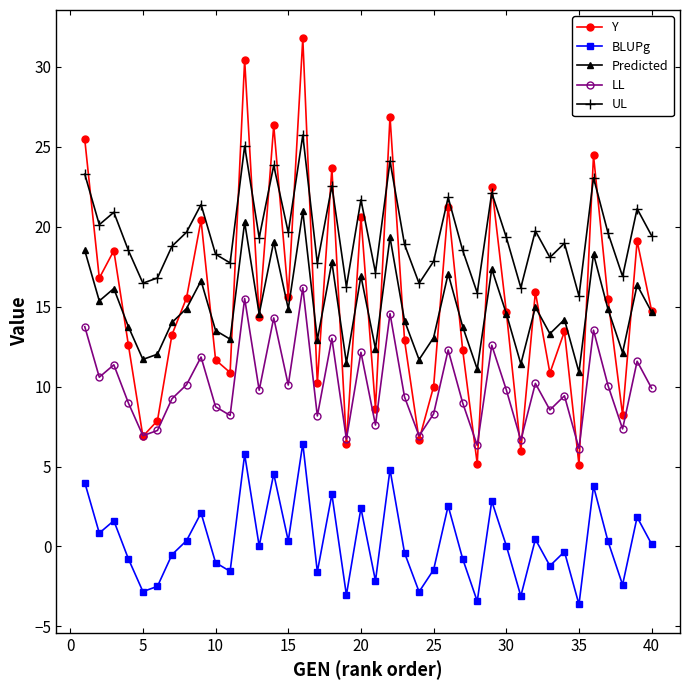

What is the lowest value of the BLUPg series?

-3.6